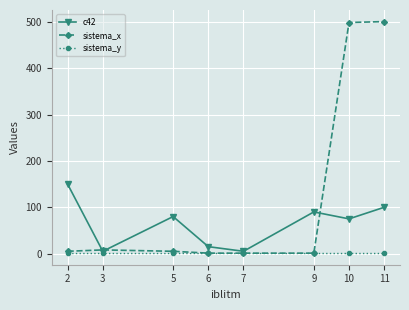

In sistema_x, how many points are higher than both neighbors (excluding endpoints)?

1